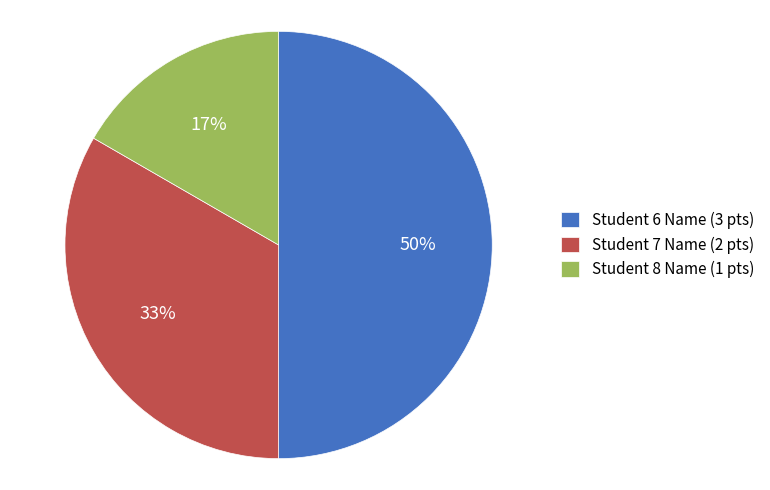

To the nearest percent, what is the combined percentage of Student 7 Name and Student 8 Name?

50%